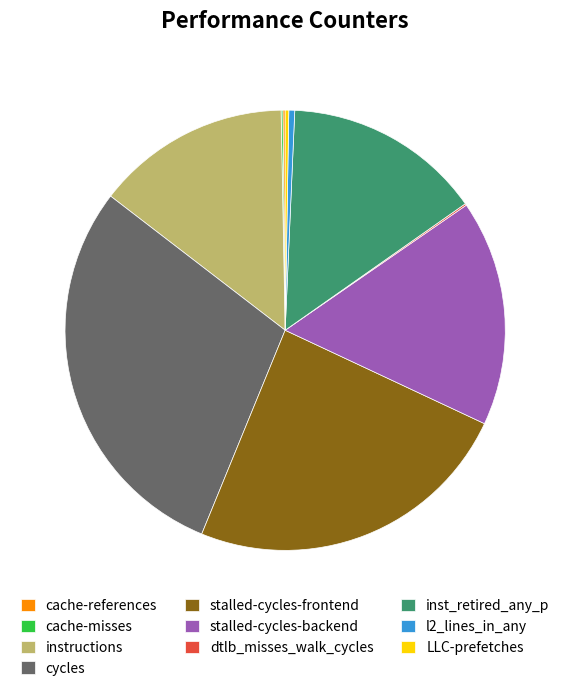

Is the sum of l2_lines_in_any and stalled-cycles-backend greater than half?

No